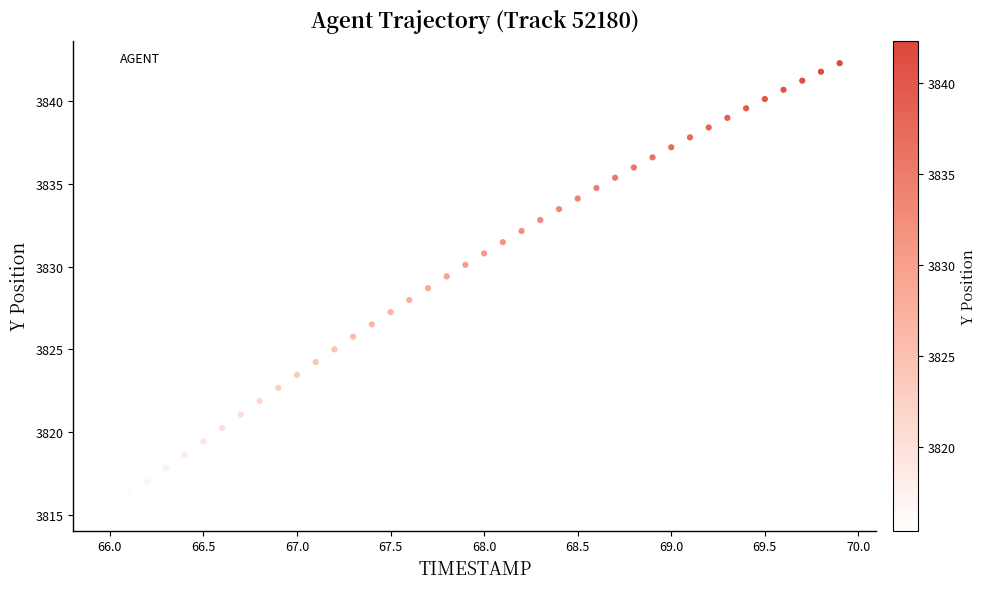

What is the range of X values (max minus min)?

3.9